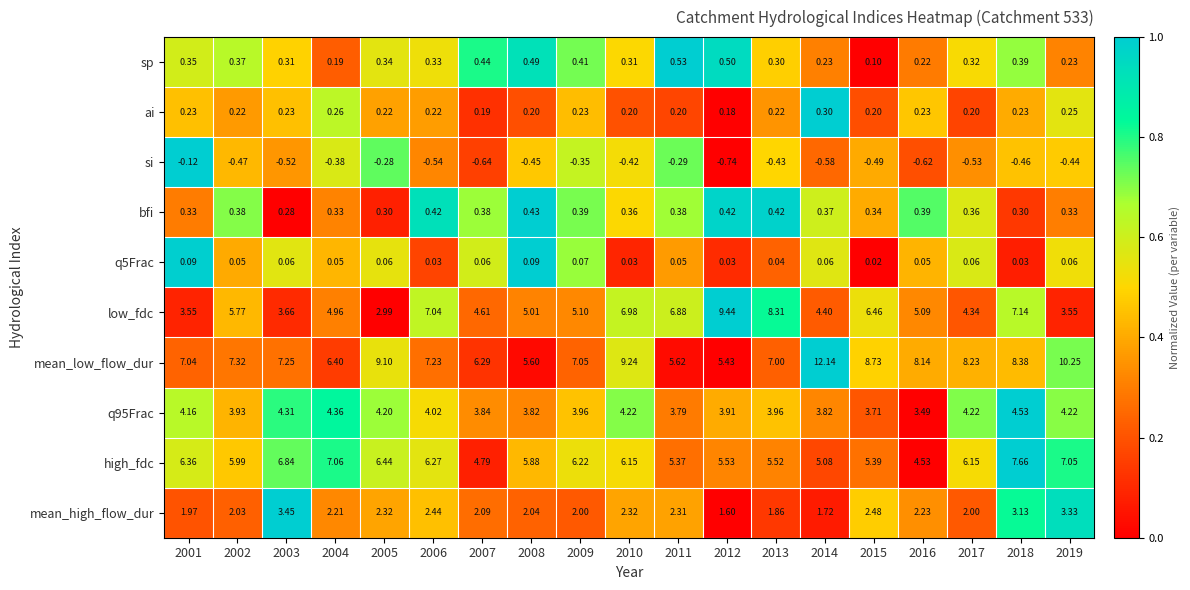

At how many categories does at least one series exceed 0?

19